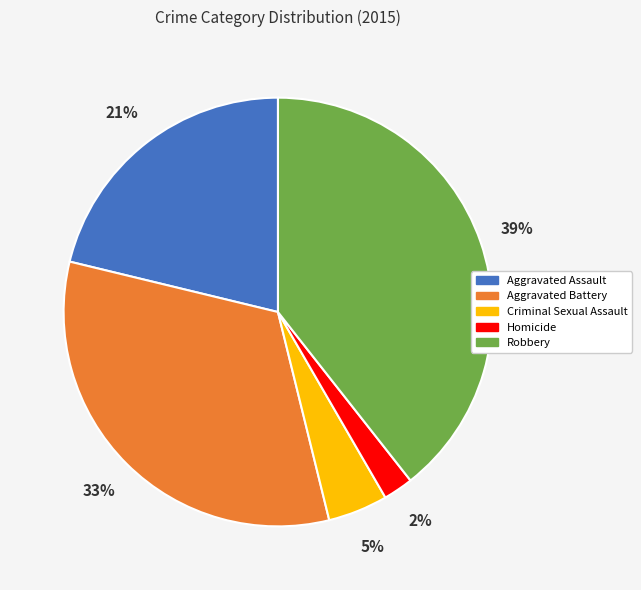

To the nearest percent, what is the average slice percentage?

20%